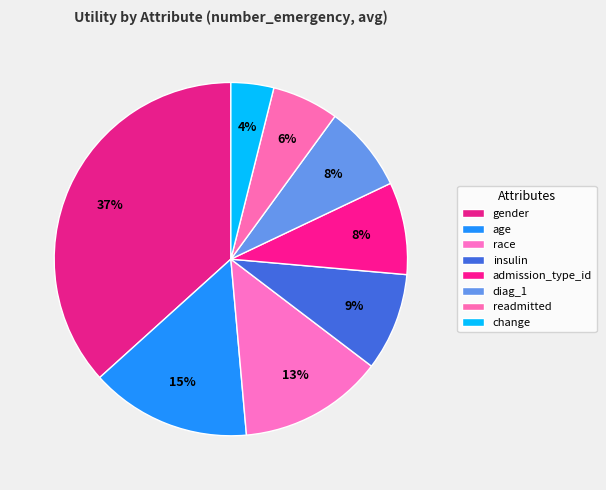

To the nearest percent, what portion does gender represent?

37%